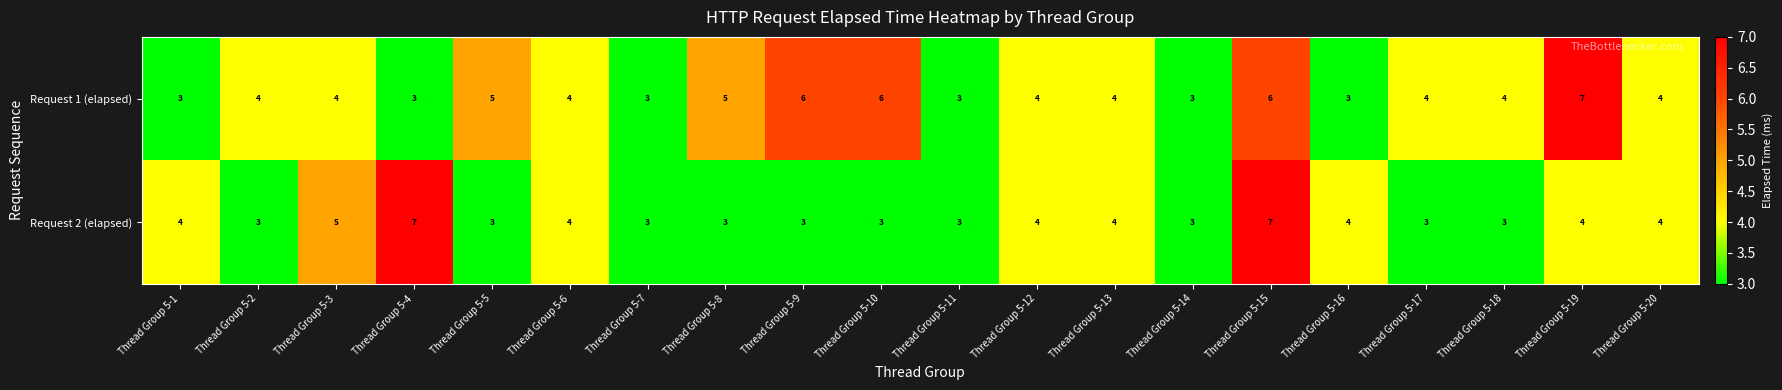

Where is Request 2 (elapsed) nearest to the value 5?

Thread Group 5-3